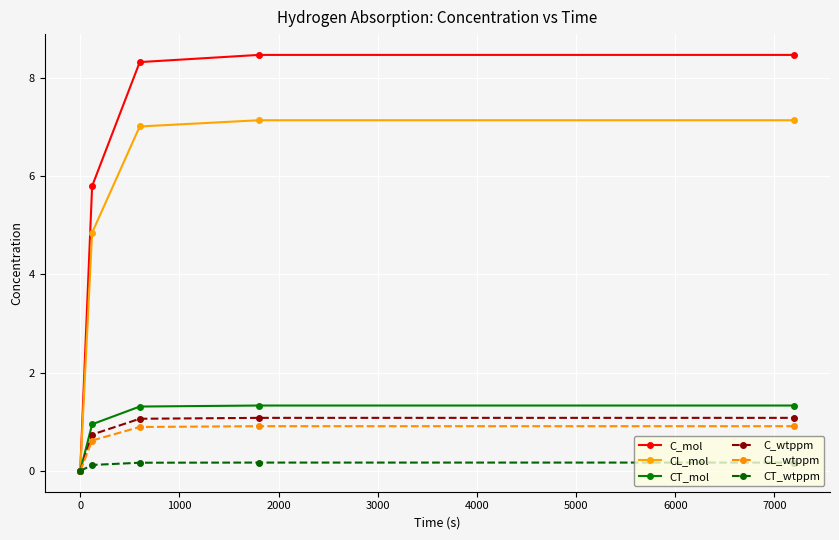

What are all the series names shown in the legend?

C_mol, CL_mol, CT_mol, C_wtppm, CL_wtppm, CT_wtppm